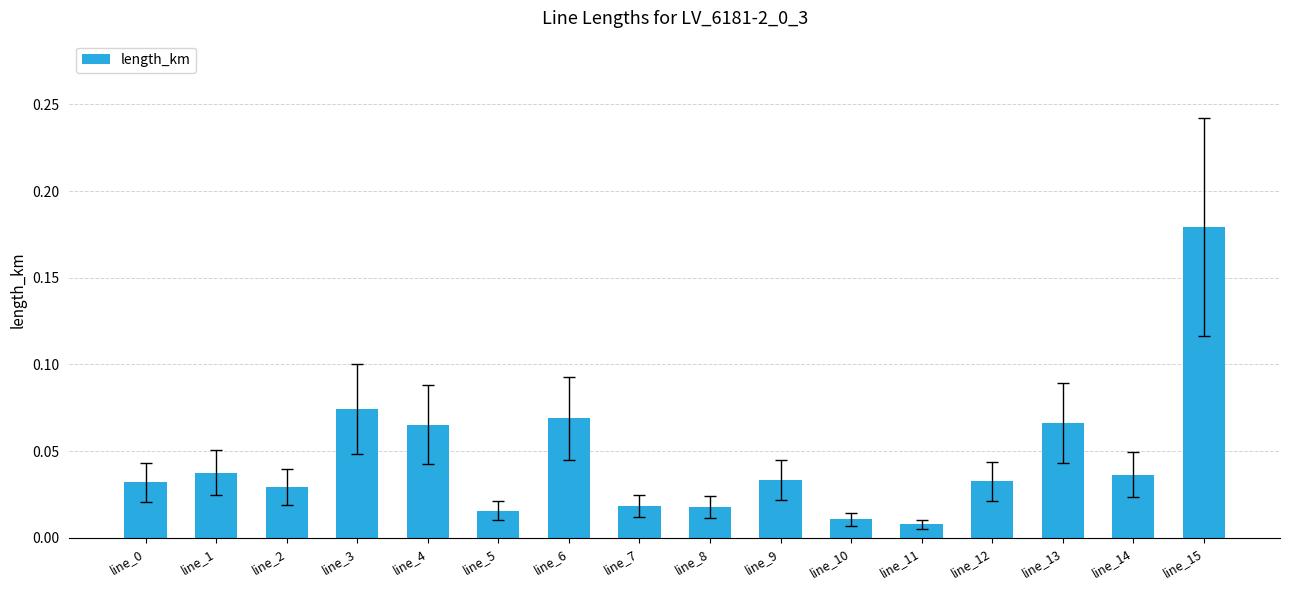

The value at line_13 is 0.0. True or false?

False